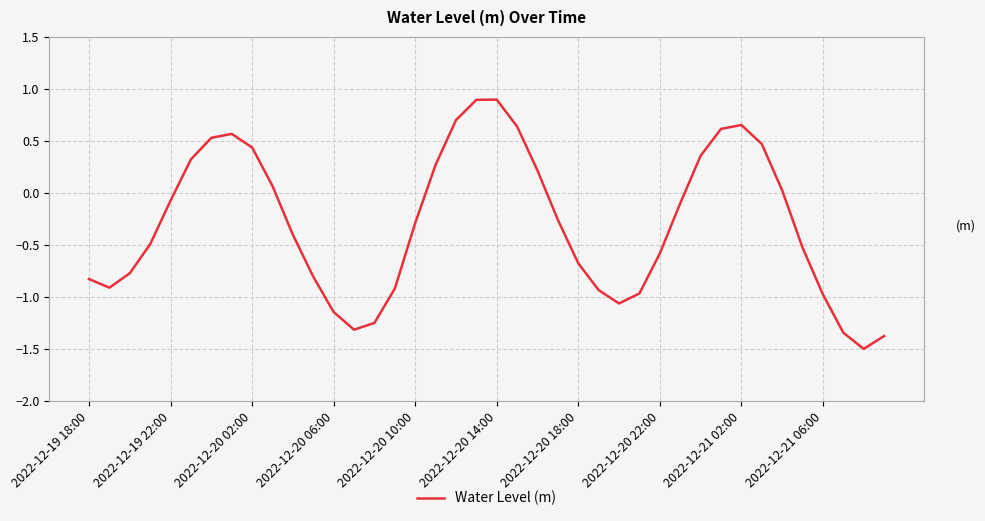

What is the difference between the maximum and minimum values?

2.4